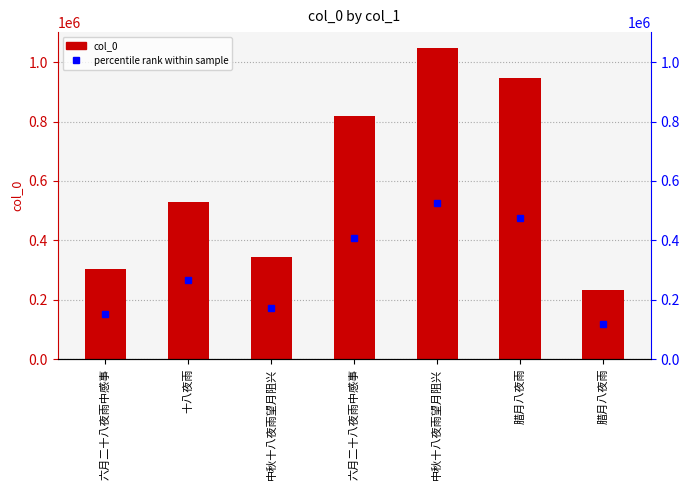

How many values exceed 529196?

3